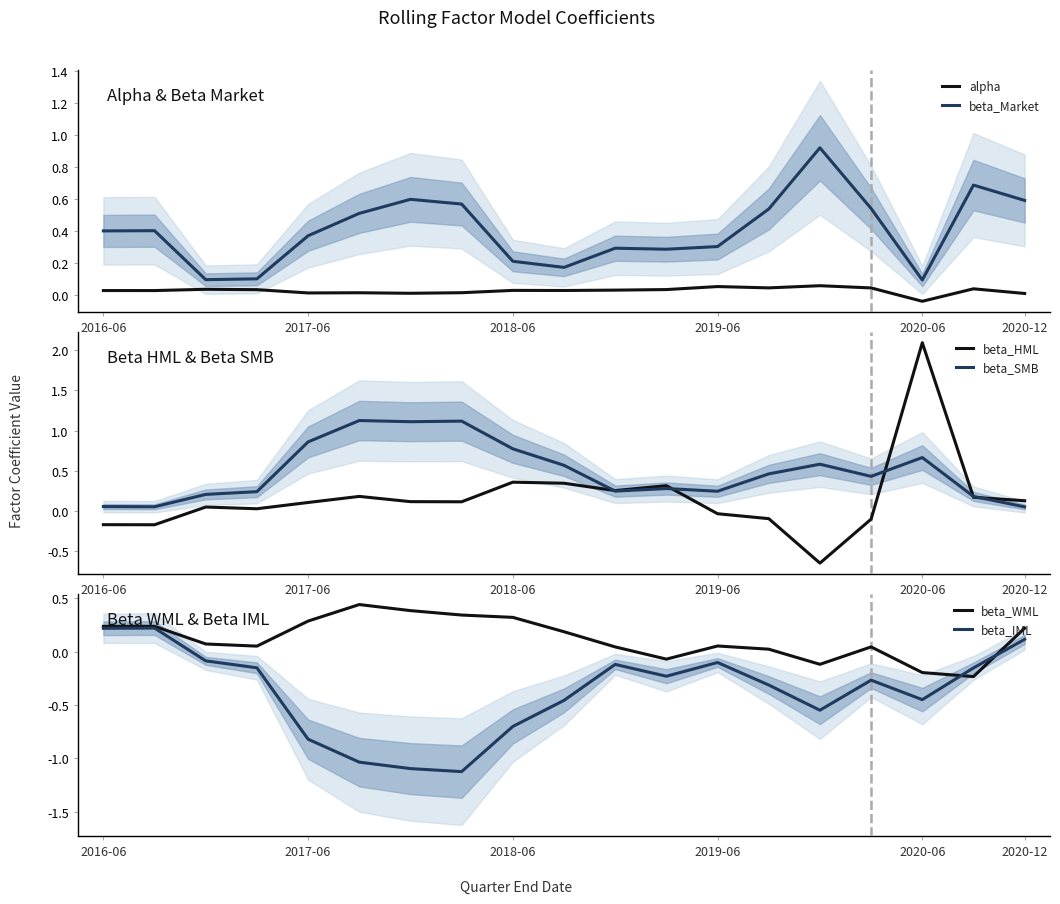

What is the maximum value for beta_HML?

2.1